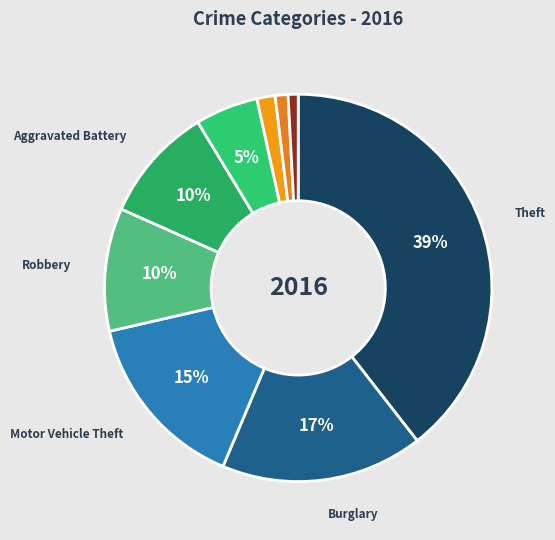

How many slices are in this pie chart?

9